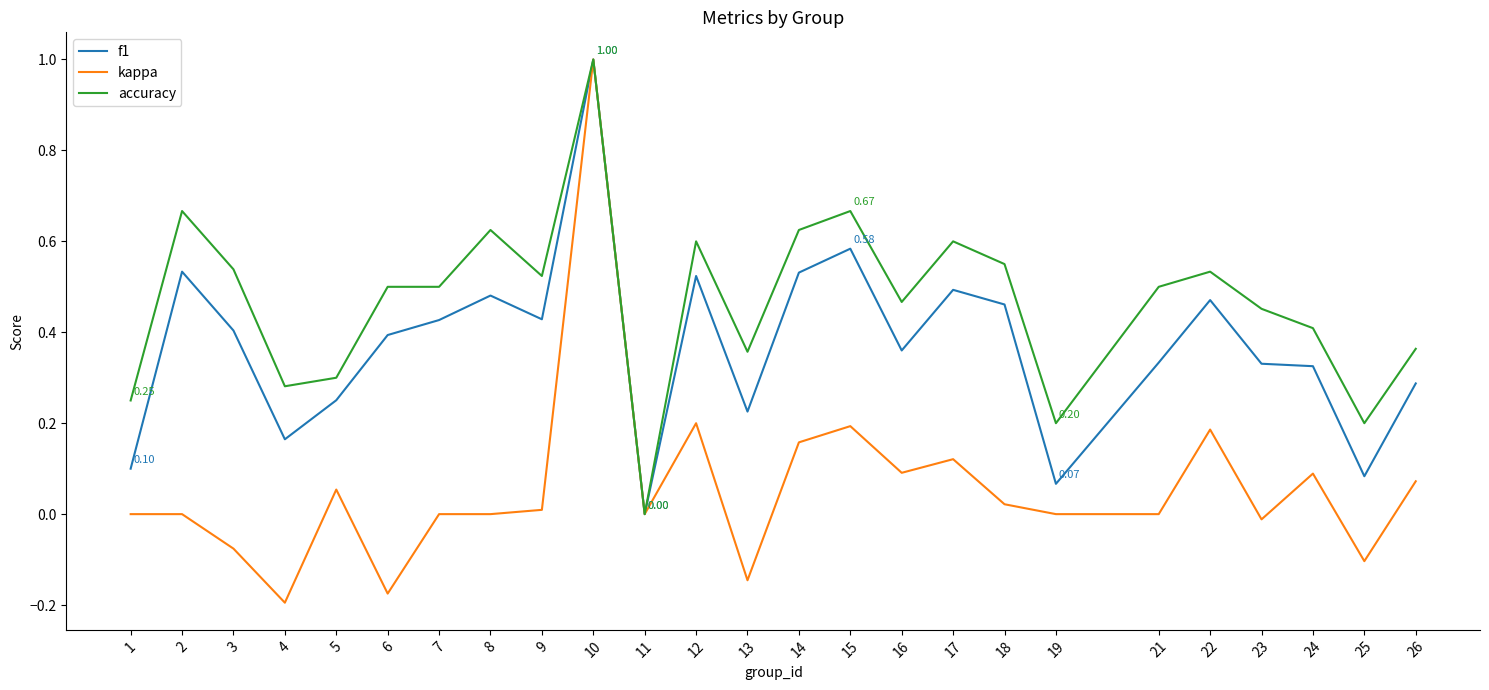

At which label is f1 closest to 0?

11